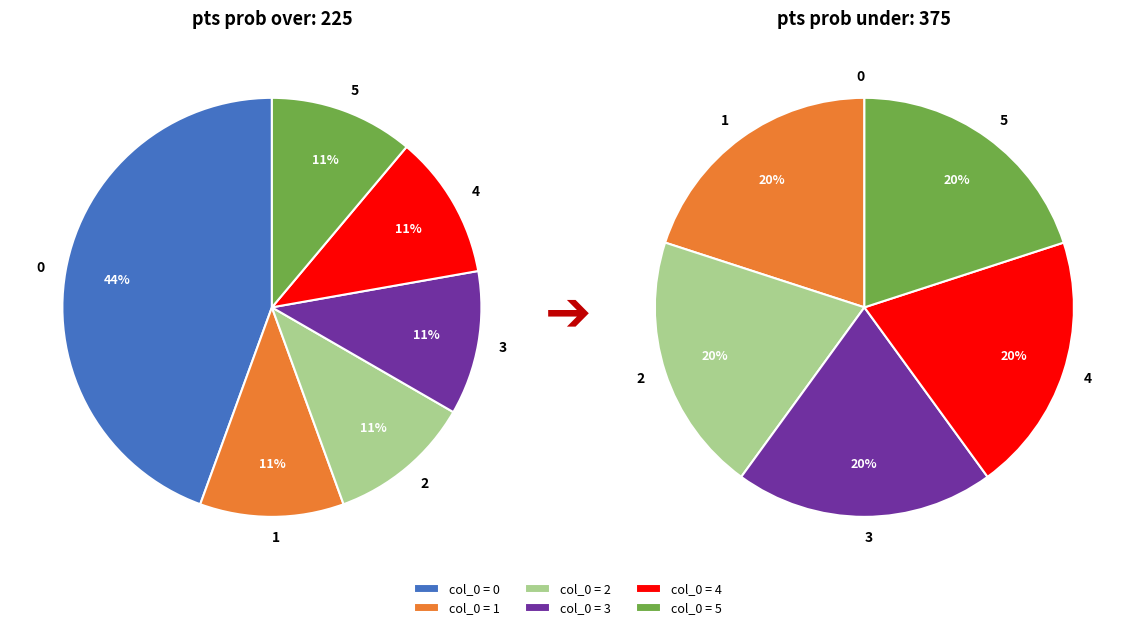

Rank the categories by value from highest to lowest.

0, 1, 2, 3, 4, 5